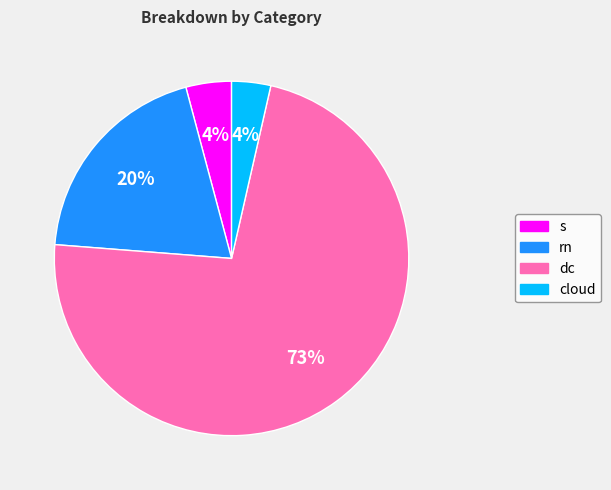

Which category has the biggest portion of the pie?

dc